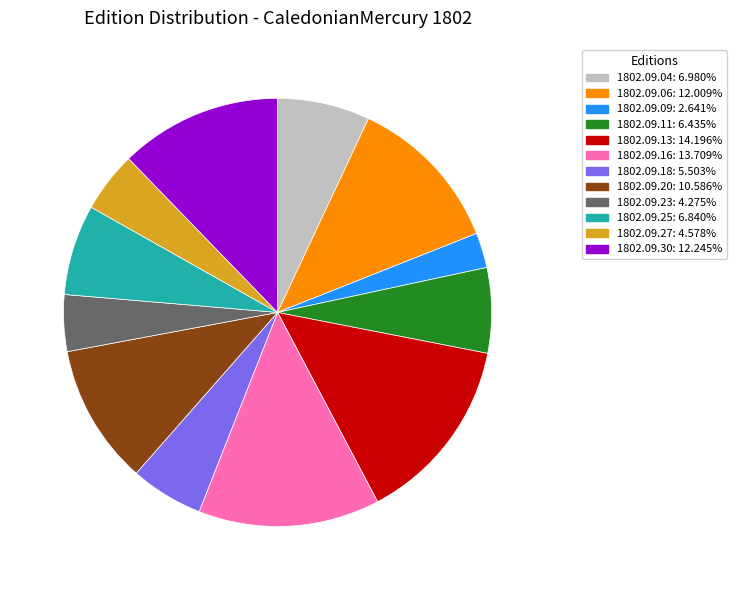

Is there a majority slice in this chart?

No